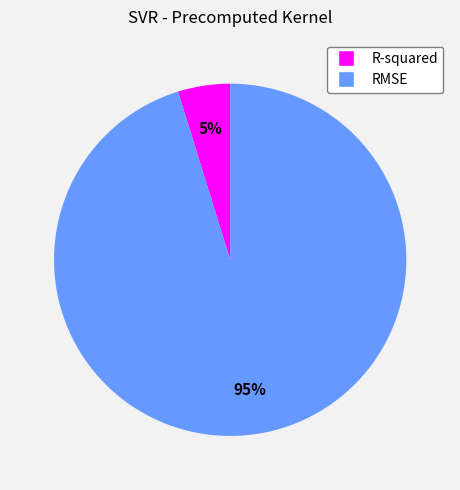

To the nearest percent, what is the difference between the RMSE and R-squared slice percentages?

90%